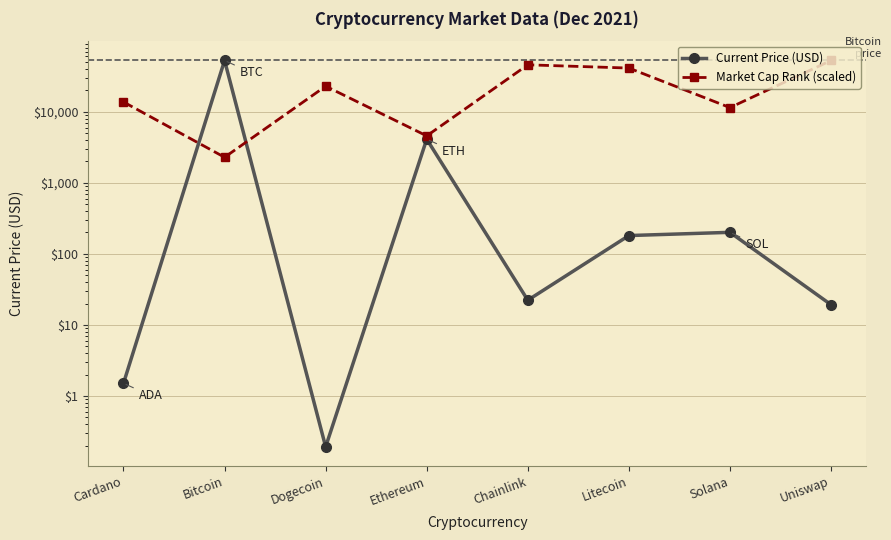

How many data points in Market Cap Rank (scaled) are less than 22865?

4